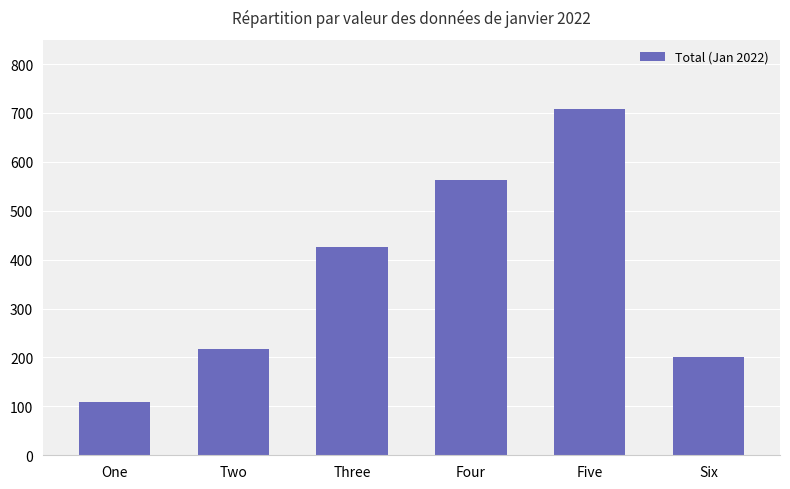

What is the label of the 5th bar from the right?

Two